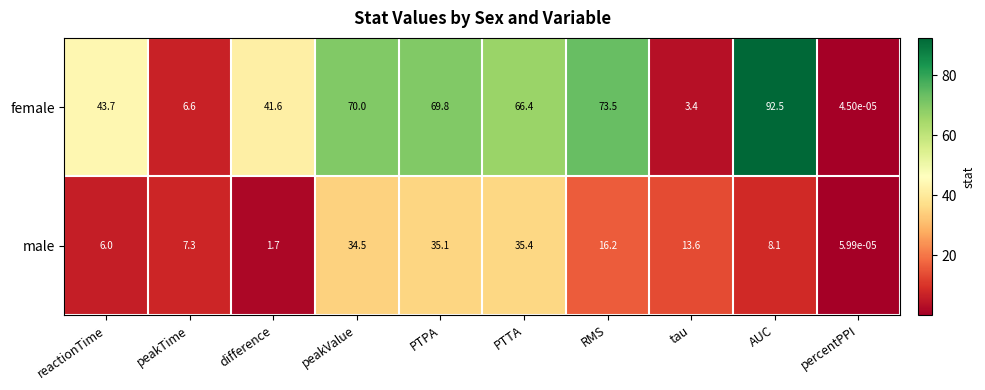

Which series has the largest total across all categories?

female